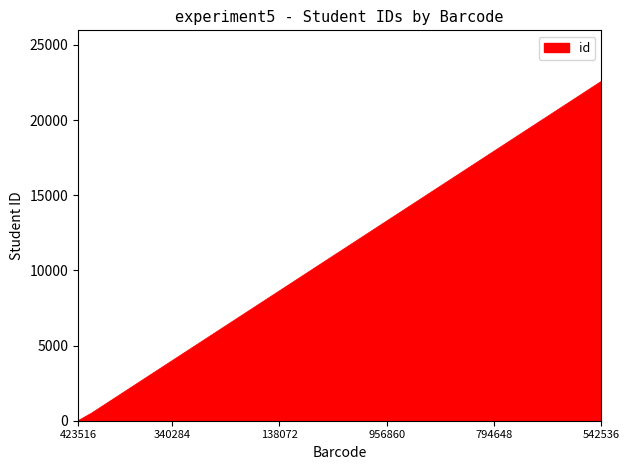

What is the maximum value shown in the chart?

22579